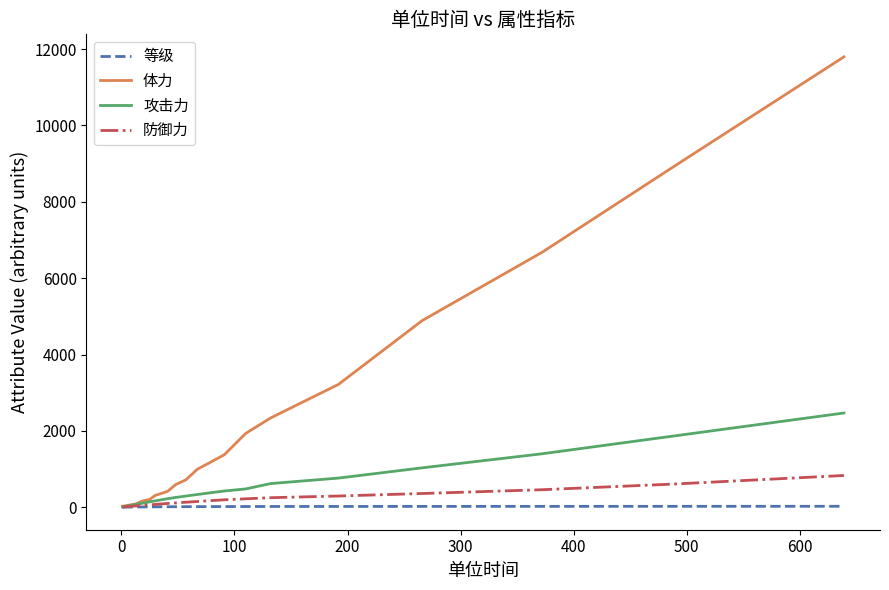

Rank the series by their maximum value, from highest to lowest.

体力, 攻击力, 防御力, 等级